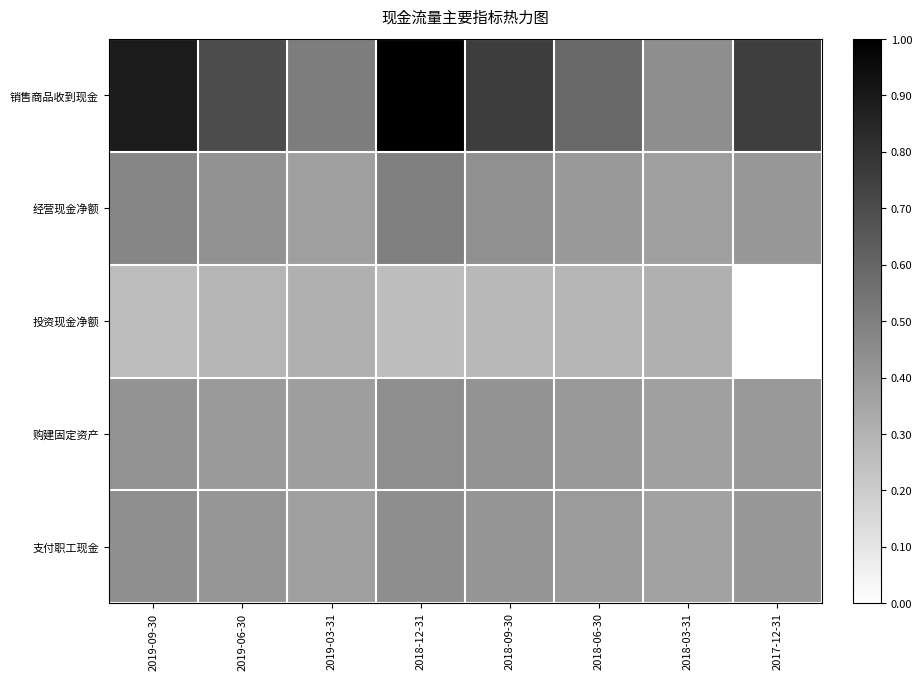

Reading left to right, transcribe all the data shown in this chart.

销售商品收到现金: 2019-09-30=0.9	2019-06-30=0.7	2019-03-31=0.5	2018-12-31=1.0	2018-09-30=0.8	2018-06-30=0.6	2018-03-31=0.4	2017-12-31=0.8
经营现金净额: 2019-09-30=0.5	2019-06-30=0.4	2019-03-31=0.4	2018-12-31=0.5	2018-09-30=0.4	2018-06-30=0.4	2018-03-31=0.4	2017-12-31=0.4
投资现金净额: 2019-09-30=0.3	2019-06-30=0.3	2019-03-31=0.3	2018-12-31=0.3	2018-09-30=0.3	2018-06-30=0.3	2018-03-31=0.3	2017-12-31=0.0
购建固定资产: 2019-09-30=0.4	2019-06-30=0.4	2019-03-31=0.4	2018-12-31=0.4	2018-09-30=0.4	2018-06-30=0.4	2018-03-31=0.4	2017-12-31=0.4
支付职工现金: 2019-09-30=0.4	2019-06-30=0.4	2019-03-31=0.4	2018-12-31=0.4	2018-09-30=0.4	2018-06-30=0.4	2018-03-31=0.4	2017-12-31=0.4